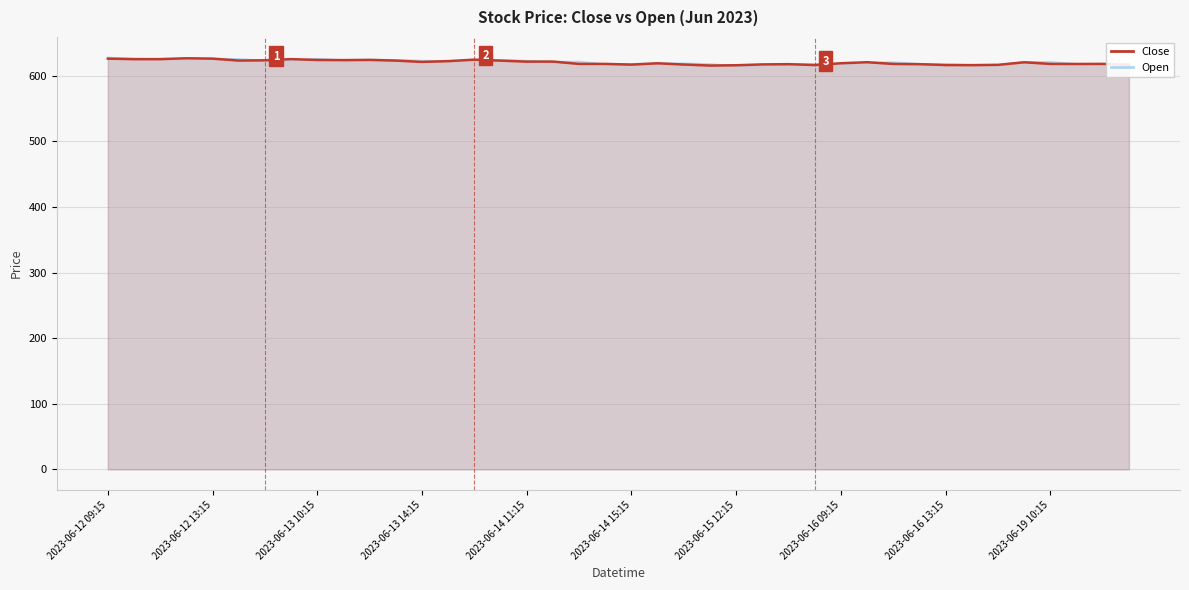

The value at 2023-06-14 11:15 is 907.8. True or false?

False